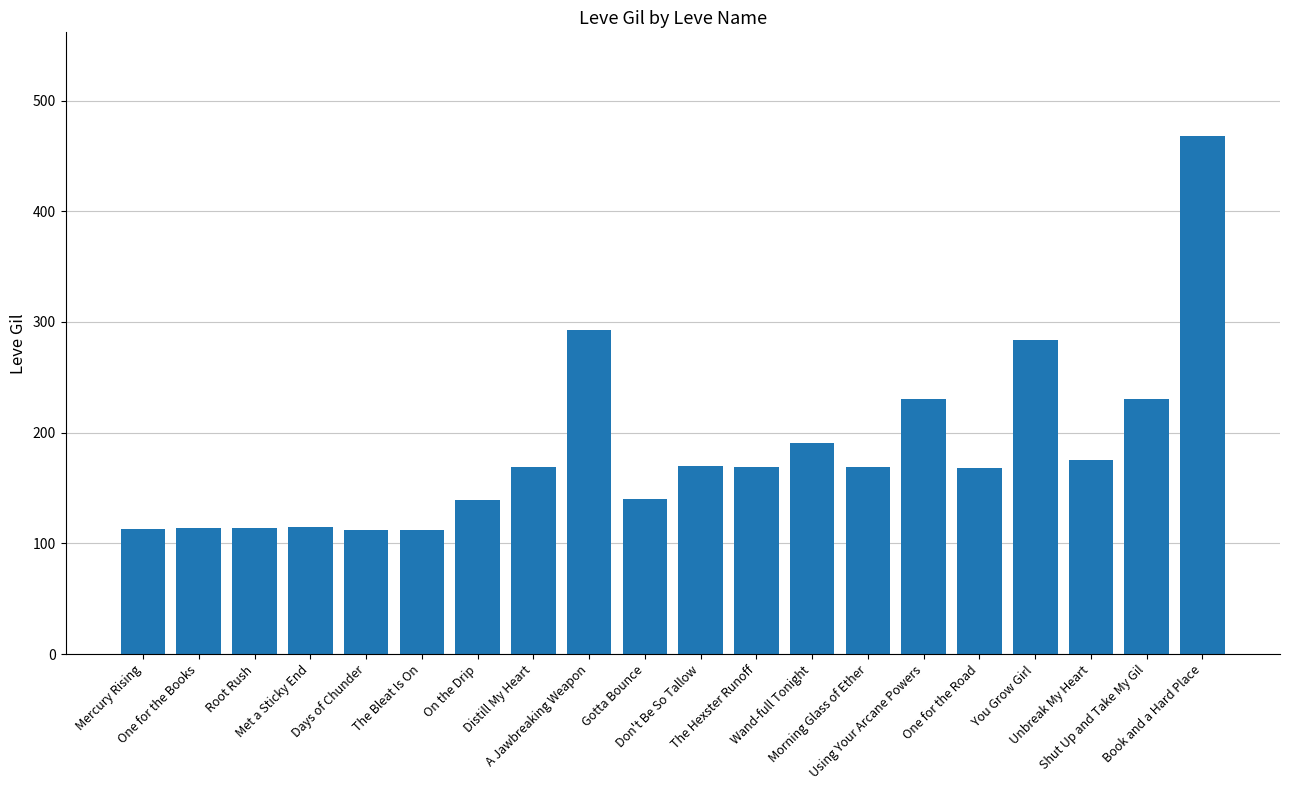

What is the label of the 19th bar from the right?

One for the Books